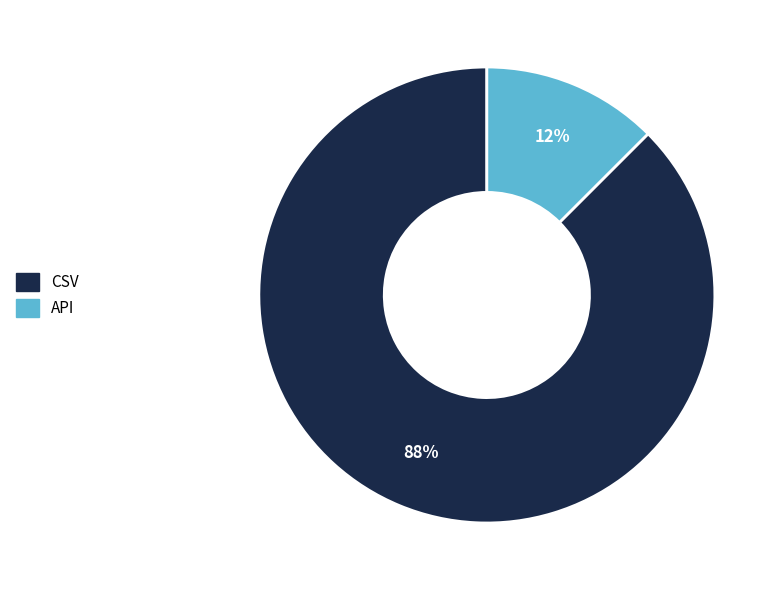

Count the number of slices in the pie.

2